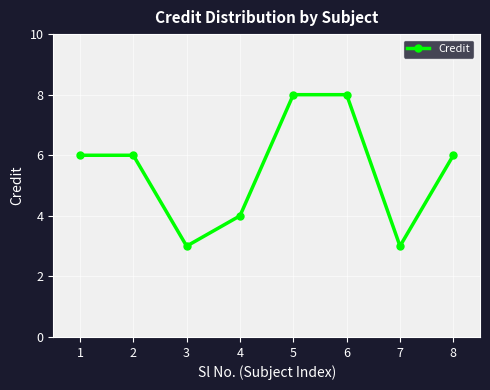

How many lines are shown in the chart?

1